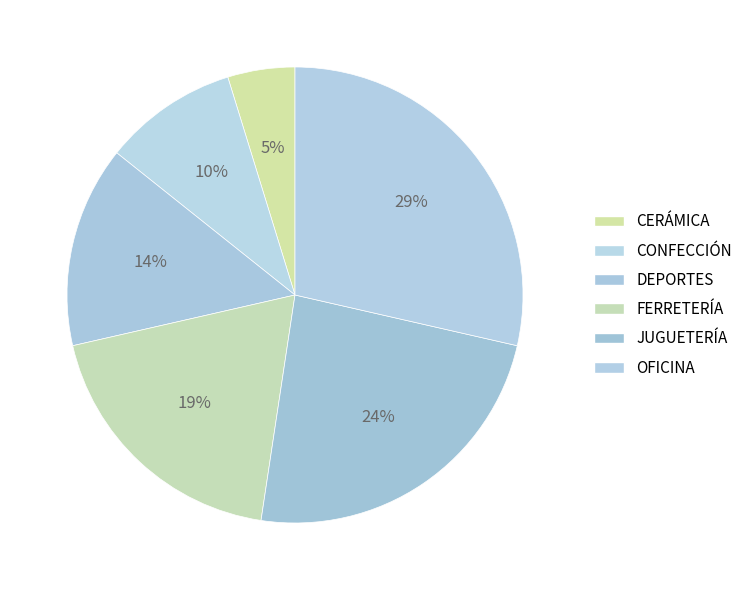

To the nearest percent, what portion does OFICINA represent?

29%